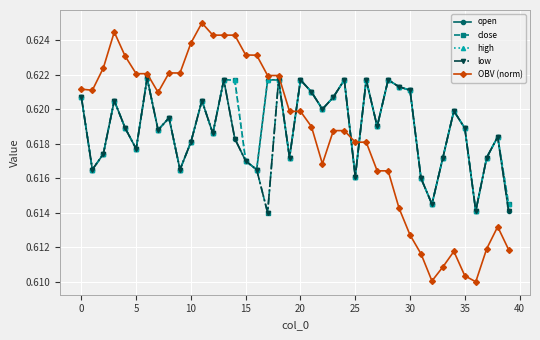

Count the close values in the range 0 to 1.

40